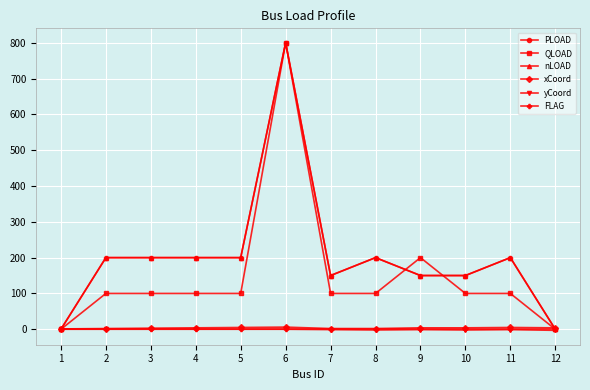

What is the average value of the QLOAD series?

150